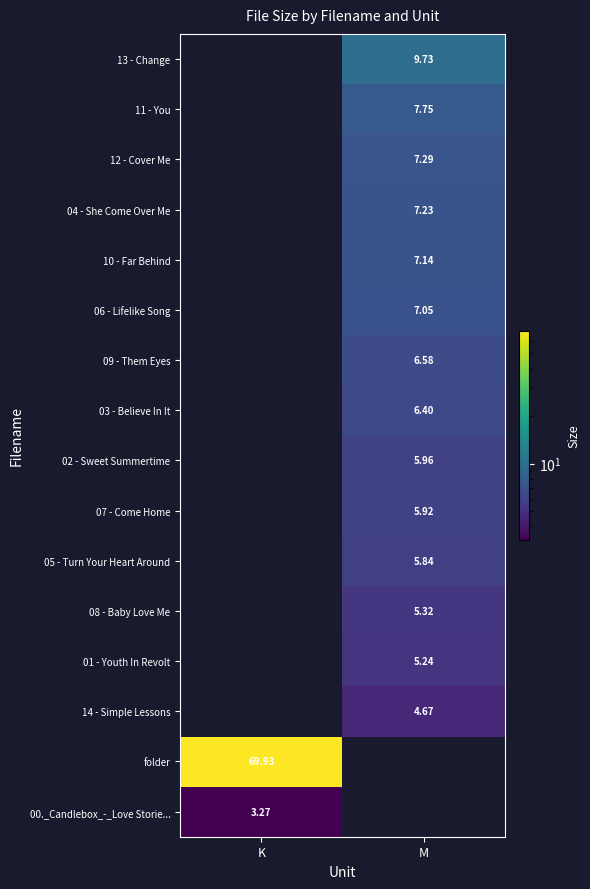

Is the value of folder at K greater than the value of 10 - Far Behind at M?

Yes